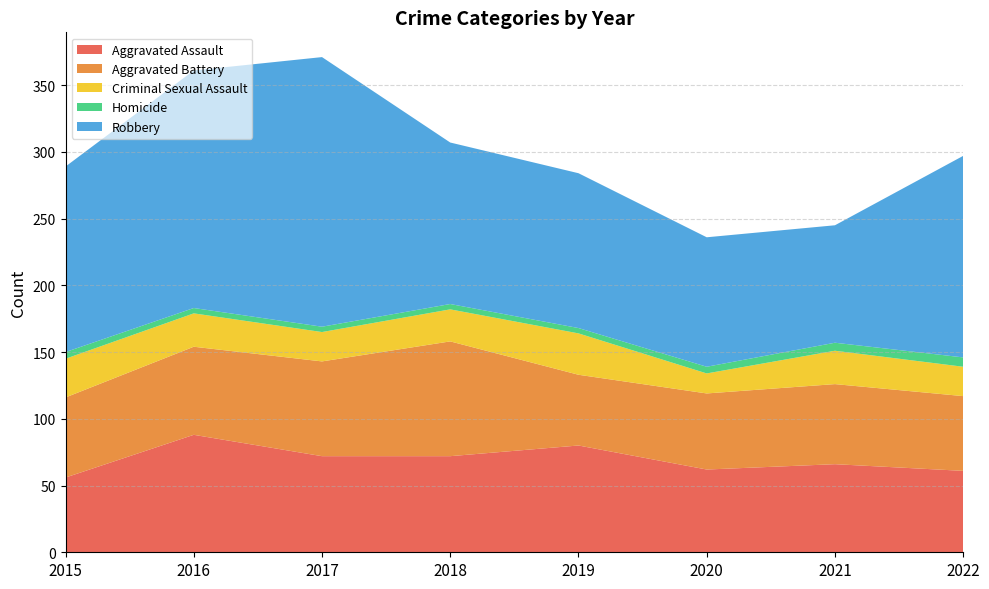

Reading right to left, list all the values displayed in this chart.

Aggravated Assault: 2022=61	2021=66	2020=62	2019=80	2018=72	2017=72	2016=88	2015=56
Aggravated Battery: 2022=56	2021=60	2020=57	2019=53	2018=86	2017=71	2016=66	2015=60
Criminal Sexual Assault: 2022=22	2021=25	2020=15	2019=31	2018=24	2017=22	2016=25	2015=29
Homicide: 2022=7	2021=6	2020=5	2019=4	2018=4	2017=4	2016=4	2015=5
Robbery: 2022=151	2021=88	2020=97	2019=116	2018=121	2017=202	2016=178	2015=139